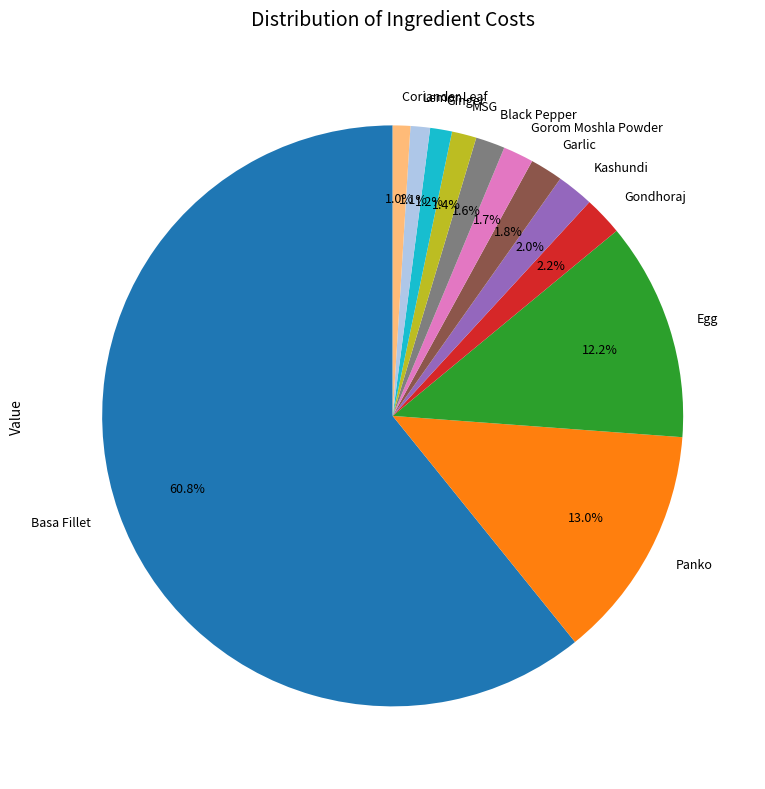

What percentage is NOT represented by MSG?

98.6%